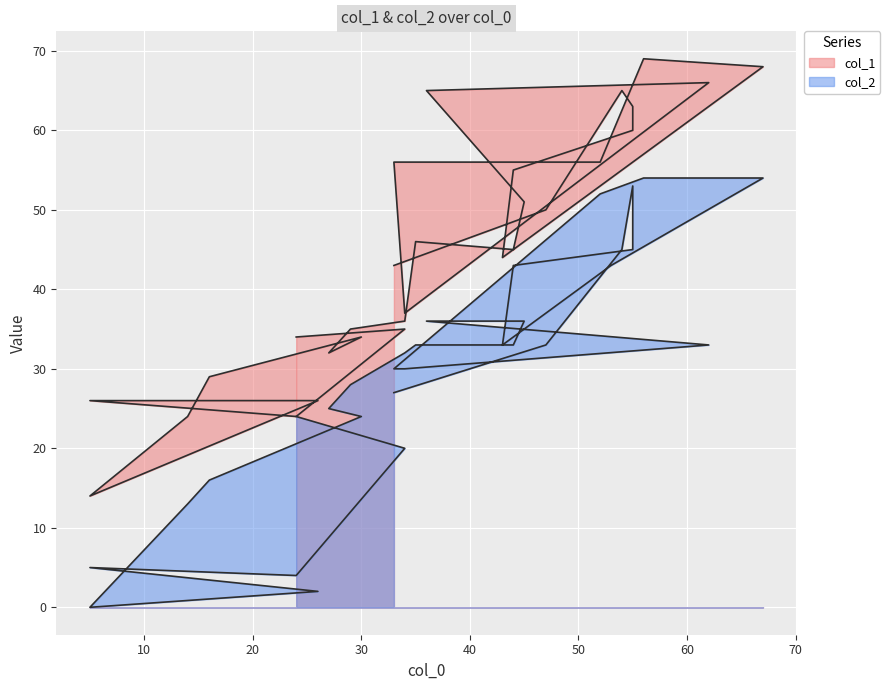

What is the value of the col_1 point at the 26th from the left?

26